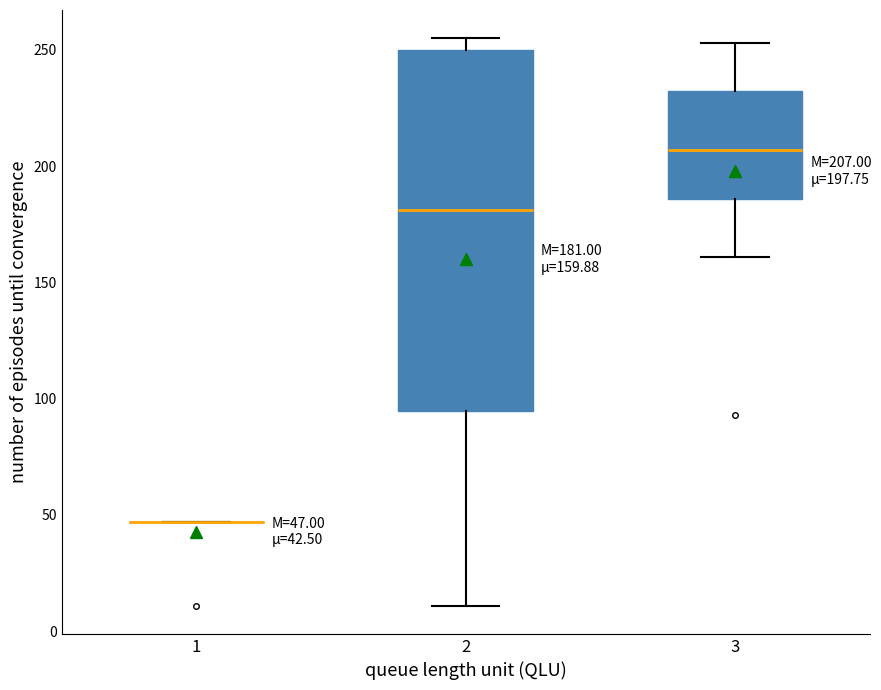

Which box is the tallest, from its lower edge to its upper edge?

2